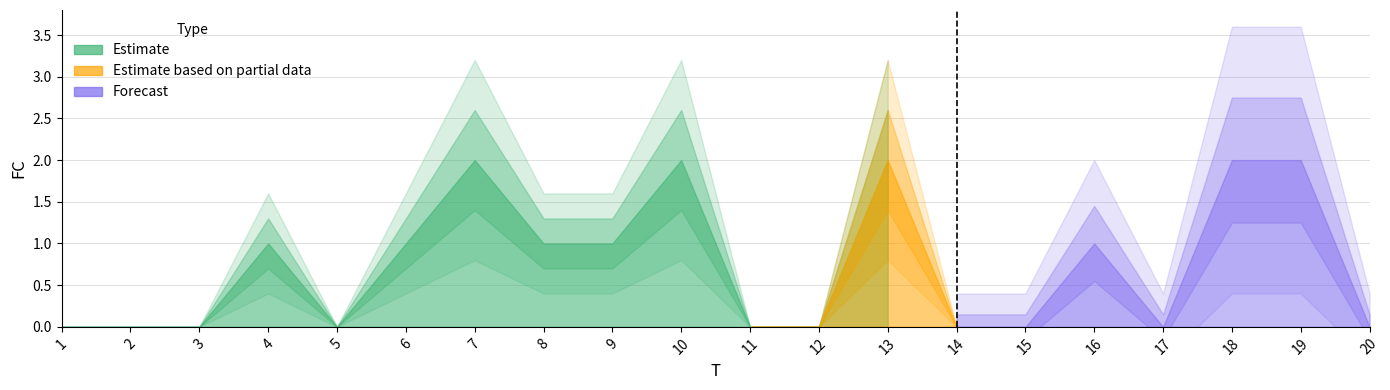

Where is the first local maximum?

4